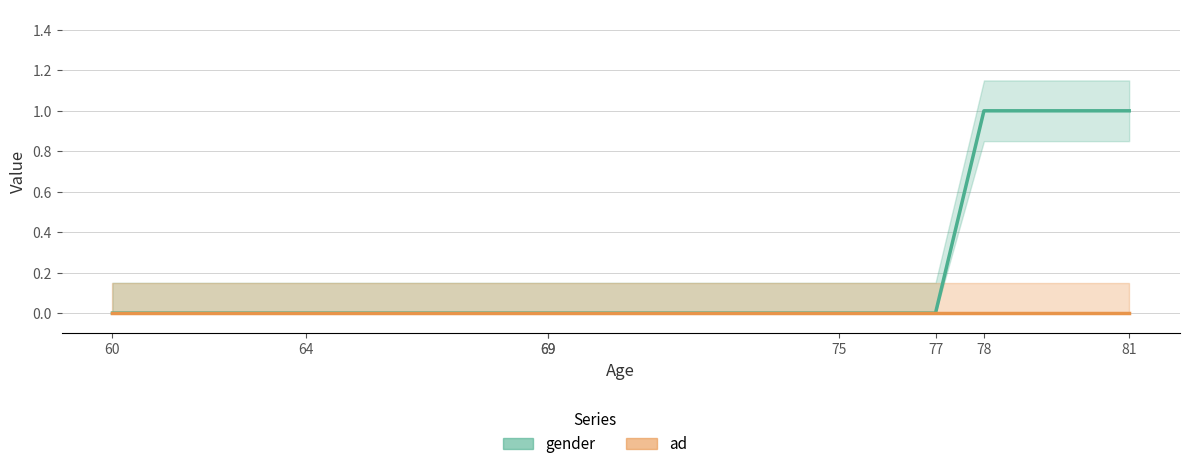

Which series has the largest total across all categories?

gender